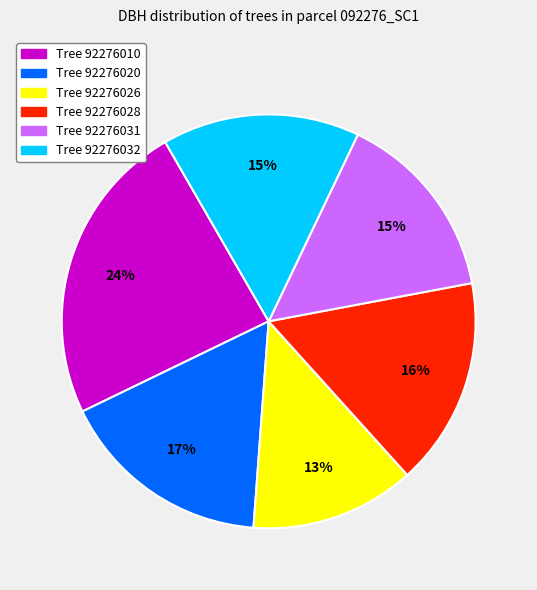

Is there a majority slice in this chart?

No